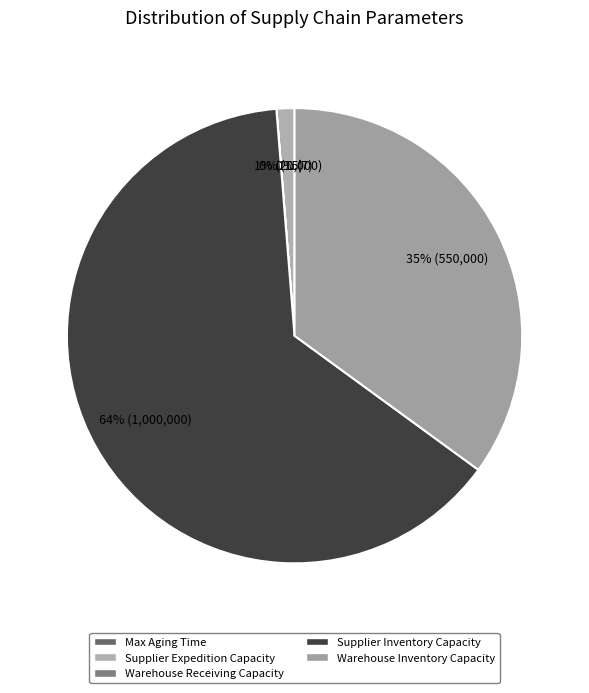

Combined, do Max Aging Time and Supplier Inventory Capacity account for over 50%?

Yes